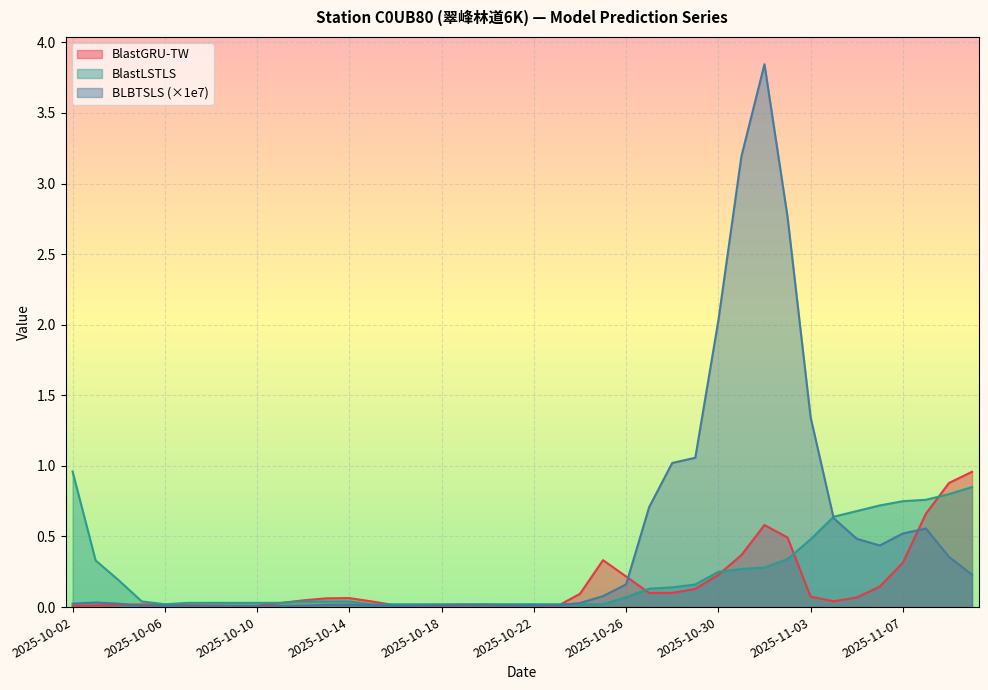

At which category is the sum across all series the highest?

2025-11-01